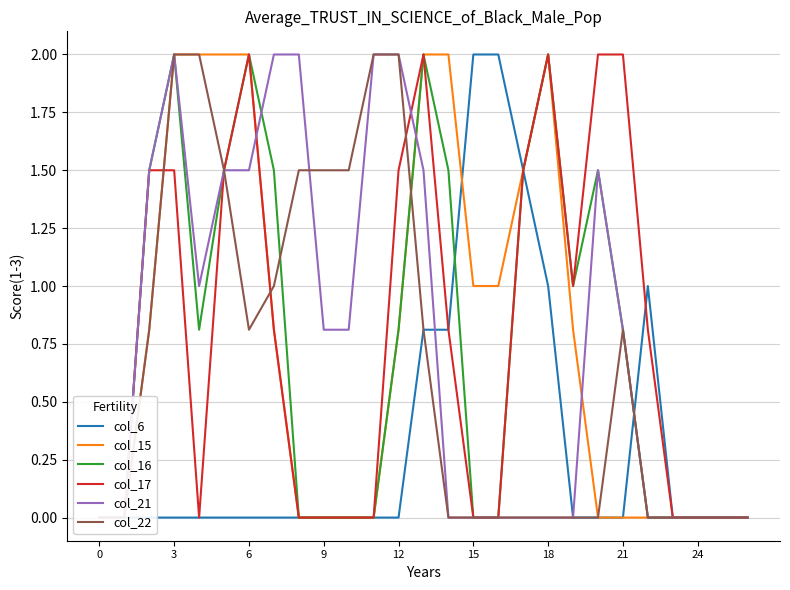

At how many categories does at least one series exceed 0?

21